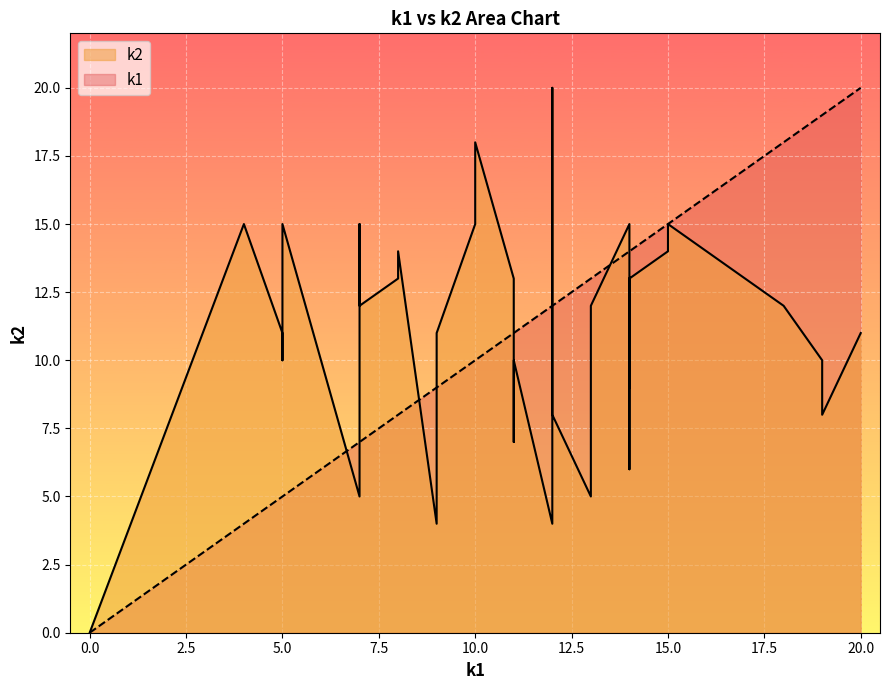

What is the difference between the maximum and second lowest values in the k1 series?

16